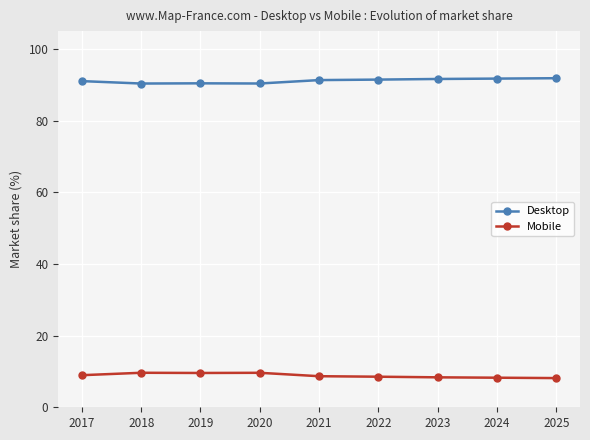

Is the value of Desktop at 2019 greater than the value of Mobile at 2018?

Yes